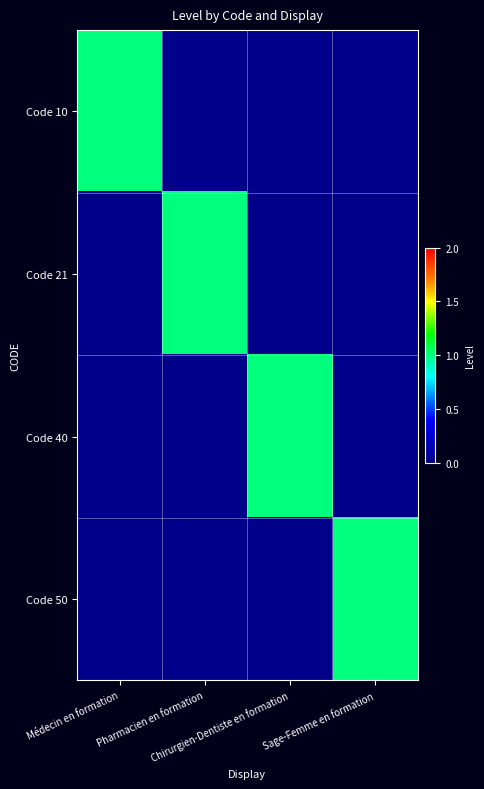

Reading left to right, extract all data points from this chart.

Code 10: Médecin en formation=1	Pharmacien en formation=0	Chirurgien-Dentiste en formation=0	Sage-Femme en formation=0
Code 21: Médecin en formation=0	Pharmacien en formation=1	Chirurgien-Dentiste en formation=0	Sage-Femme en formation=0
Code 40: Médecin en formation=0	Pharmacien en formation=0	Chirurgien-Dentiste en formation=1	Sage-Femme en formation=0
Code 50: Médecin en formation=0	Pharmacien en formation=0	Chirurgien-Dentiste en formation=0	Sage-Femme en formation=1